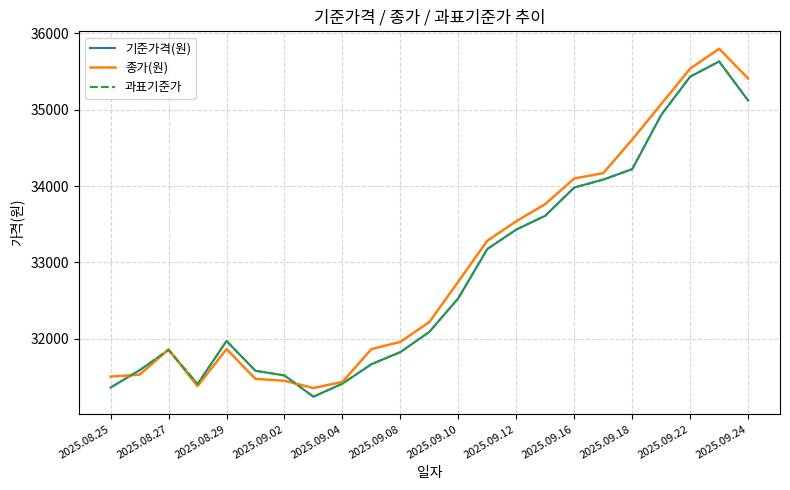

Which series has the widest spread of values?

종가(원)